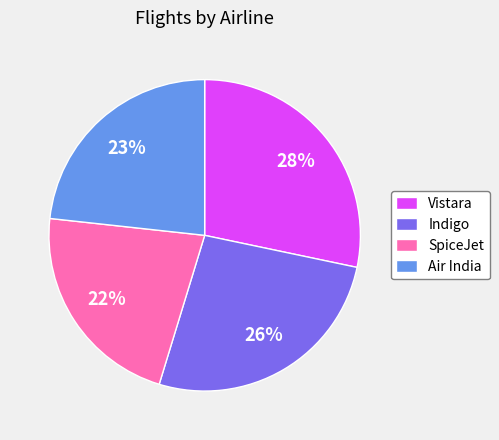

Do SpiceJet and Air India together represent more than half of the pie?

No